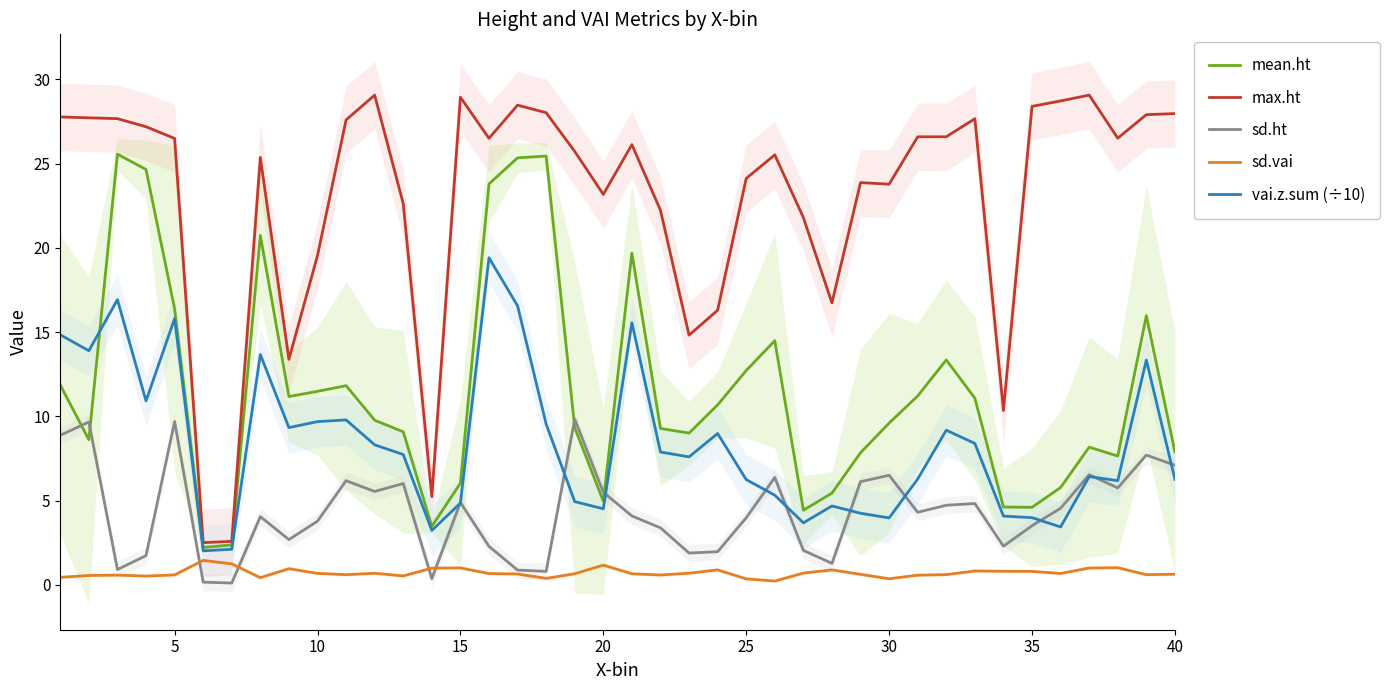

At how many categories does at least one series exceed 21?

31